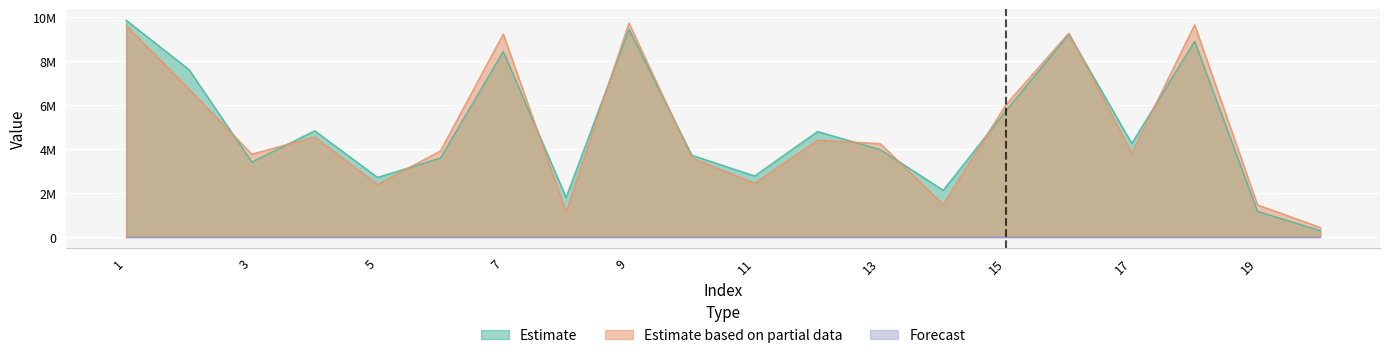

Does the chart display data point markers on the line(s)?

No